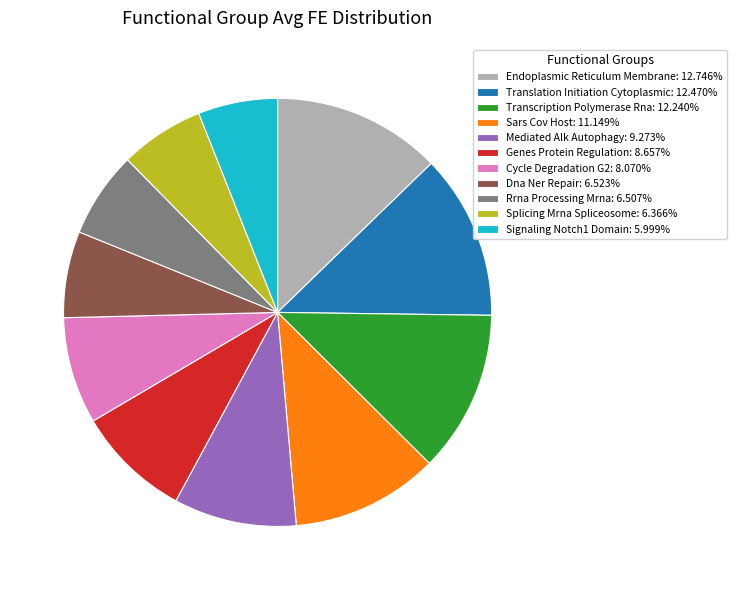

True or false: Transcription Polymerase Rna accounts for 12% of the total.

True